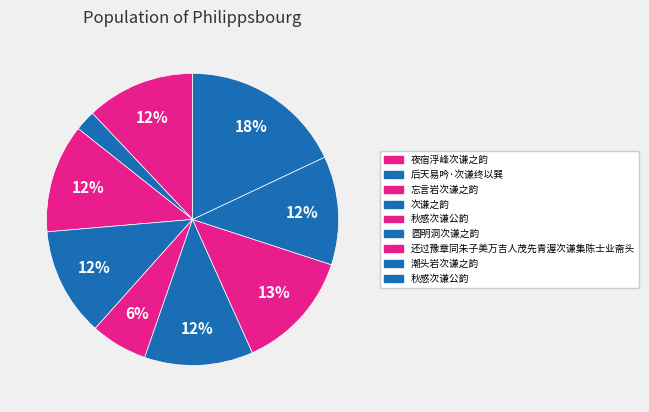

Count the number of slices in the pie.

9